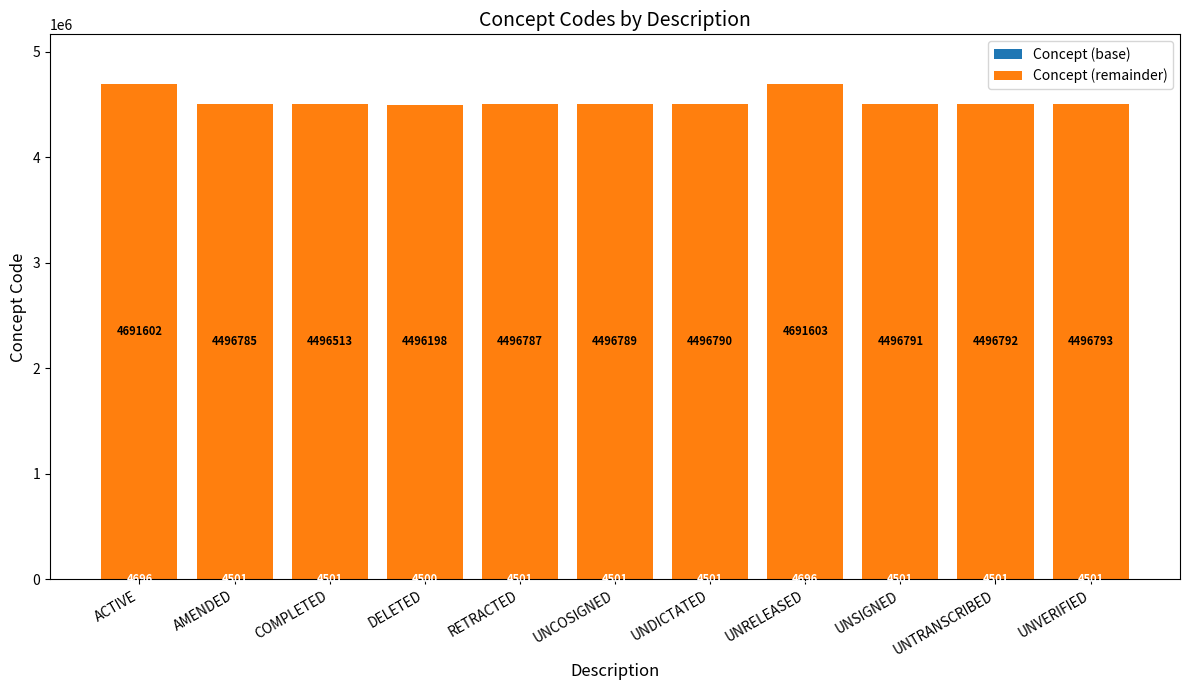

What is the total value across all series at AMENDED?

4501286